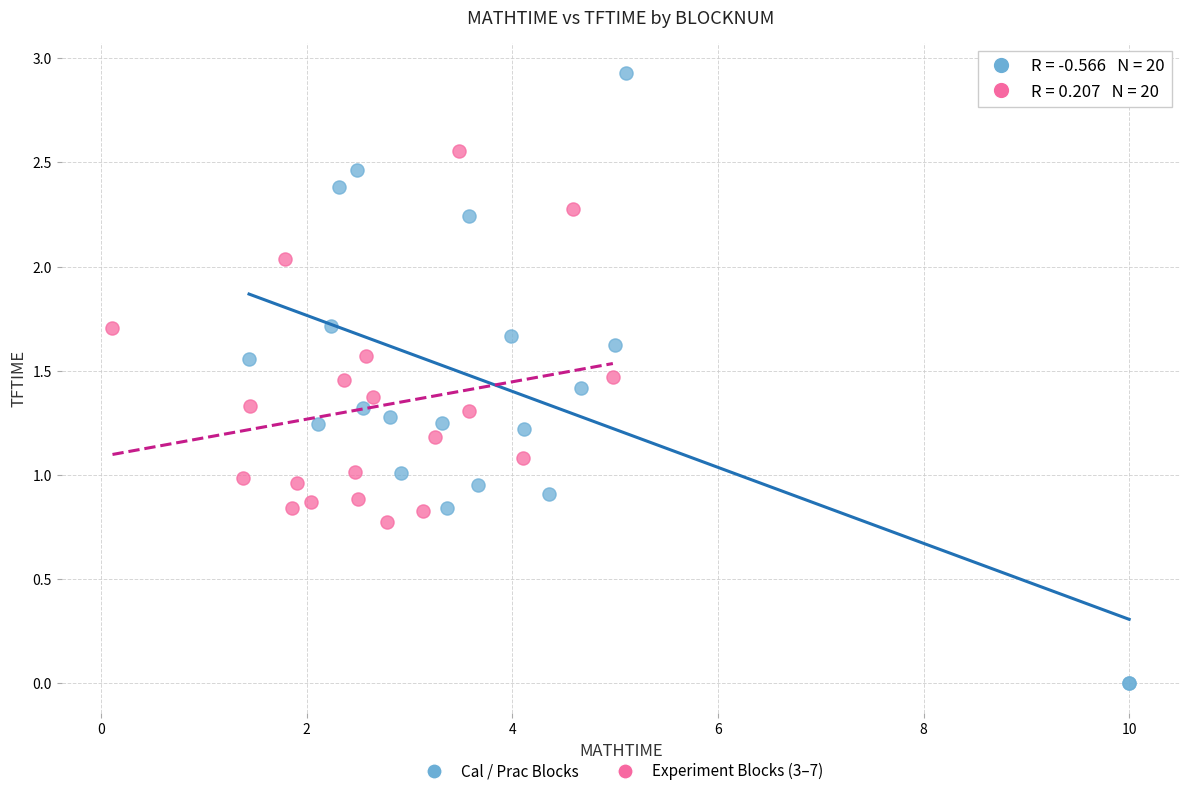

Which series reaches the maximum Y coordinate?

Cal / Prac Blocks